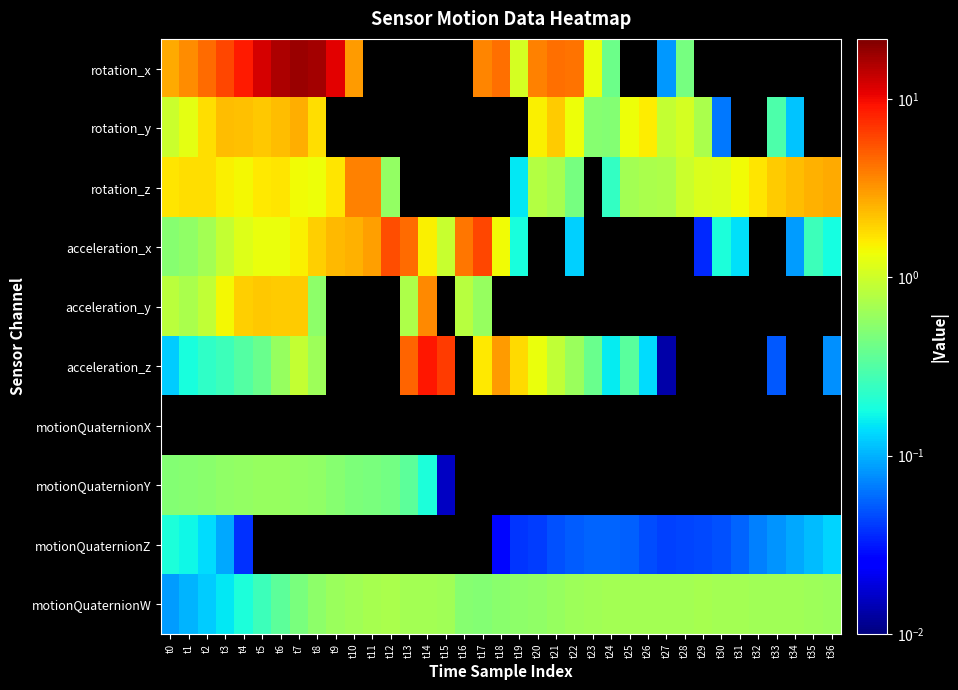

What is the spread (max minus min) of values at t33?

2.8